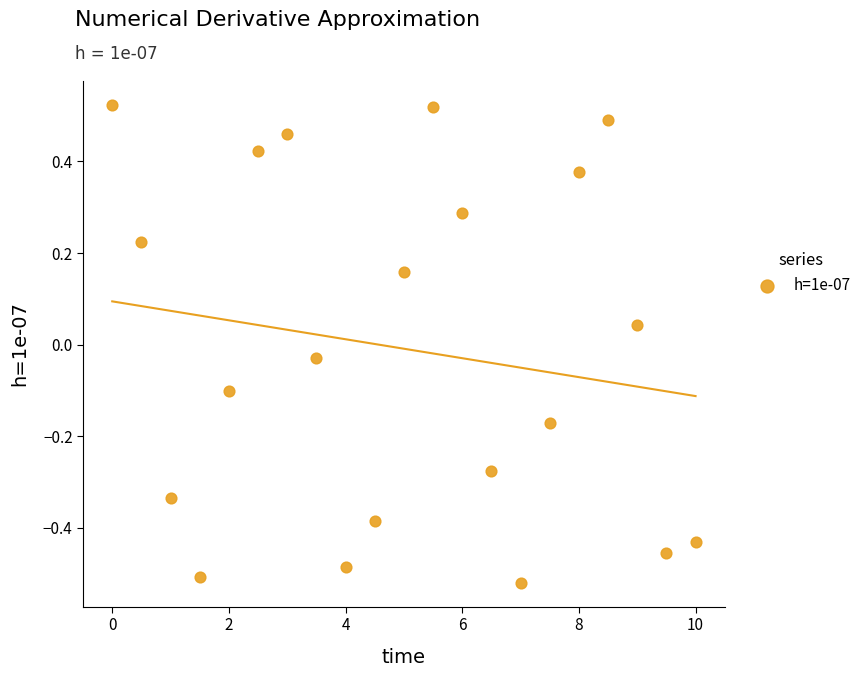

What is the range of X values (max minus min)?

10.0